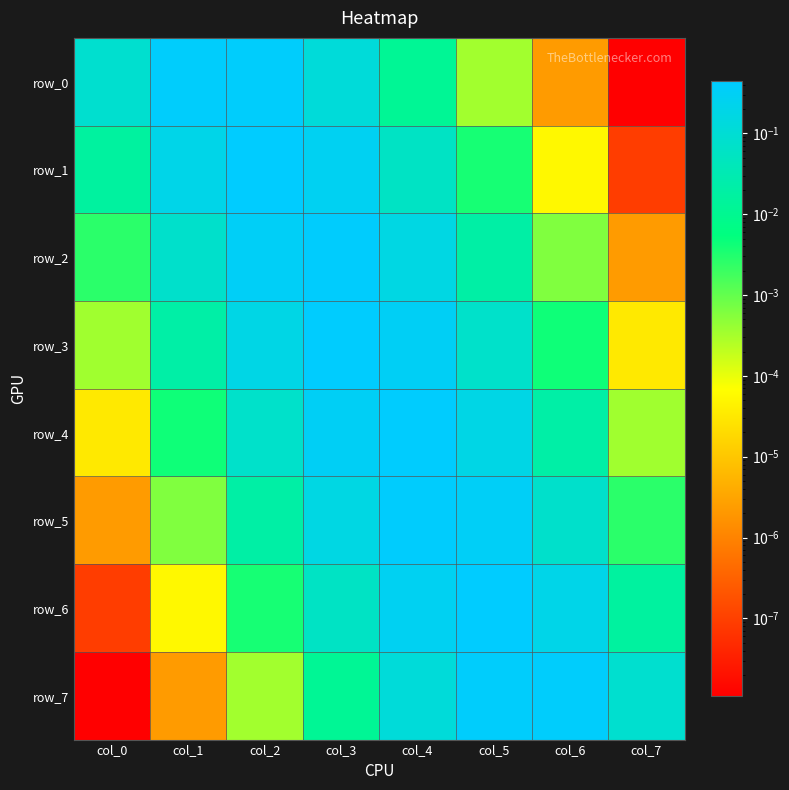

The row_5 series shows 0.0 at col_1. True or false?

True